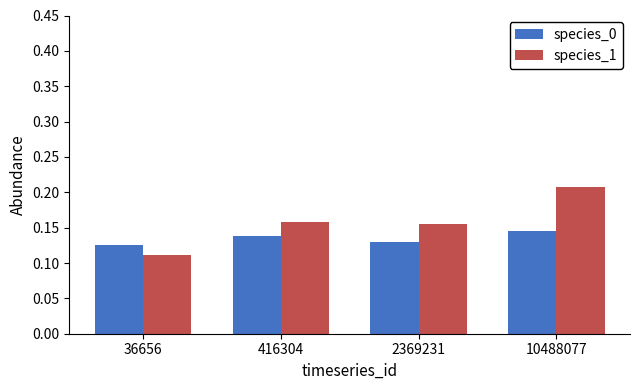

What is the sum of the species_0 values at 36656 and 2369231?

0.3